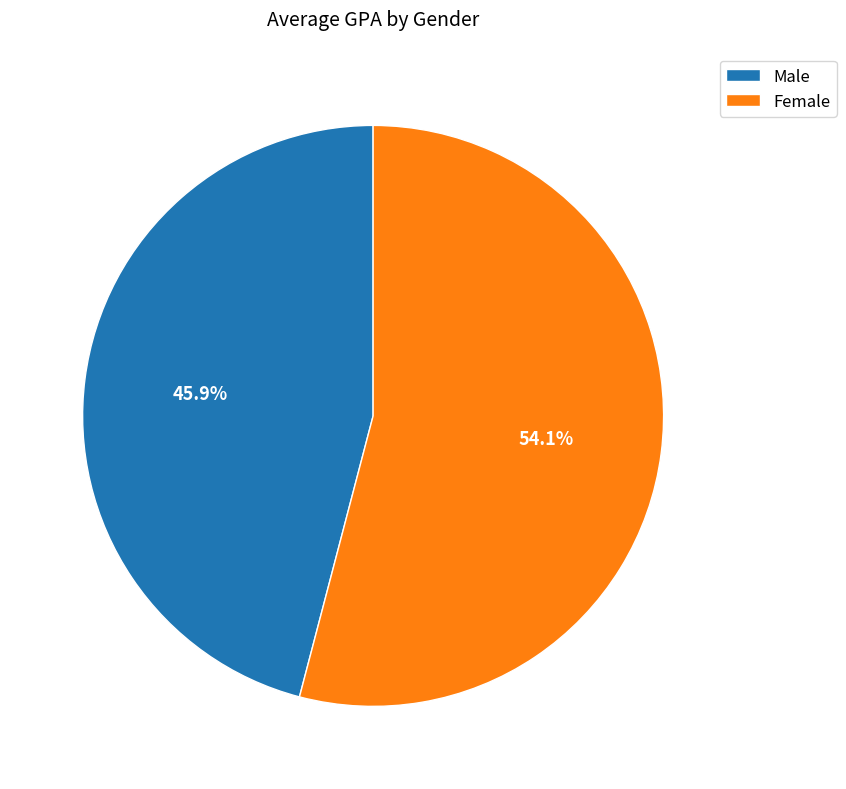

What is the largest slice in the pie chart?

Female